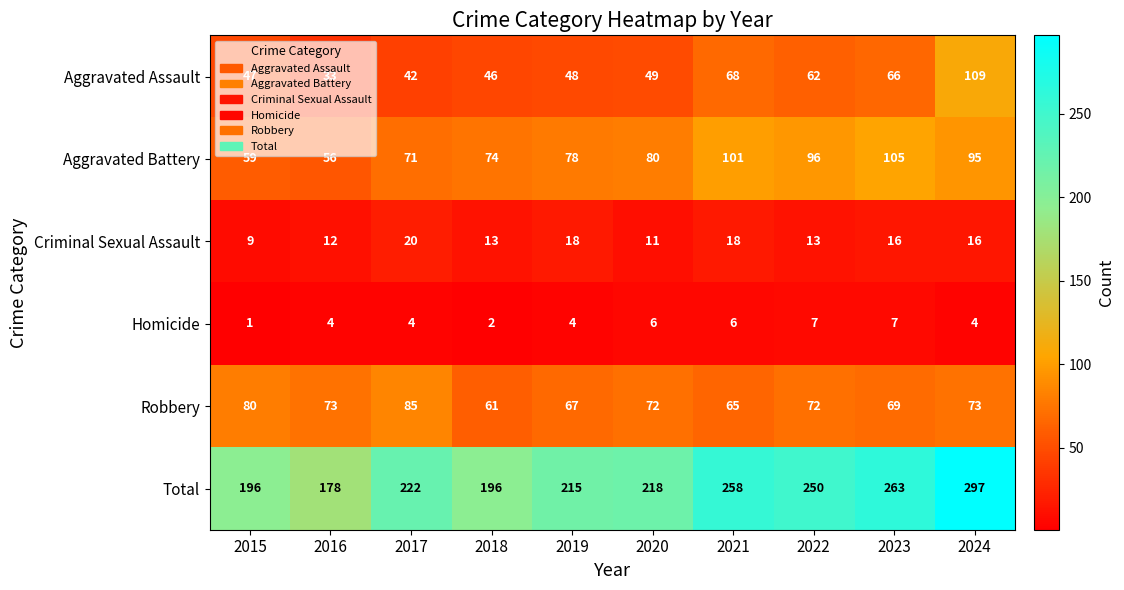

The Aggravated Assault series shows 26 at 2023. True or false?

False